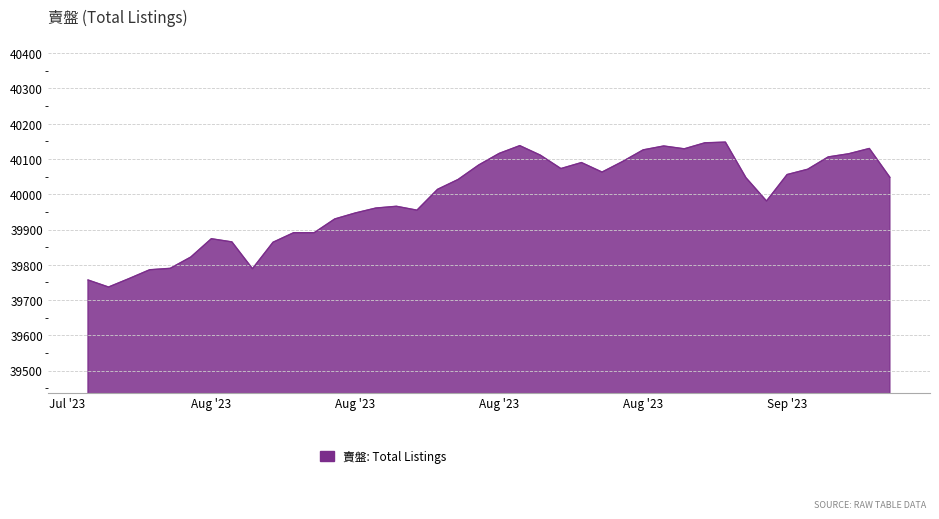

What is the greatest value displayed?

40148